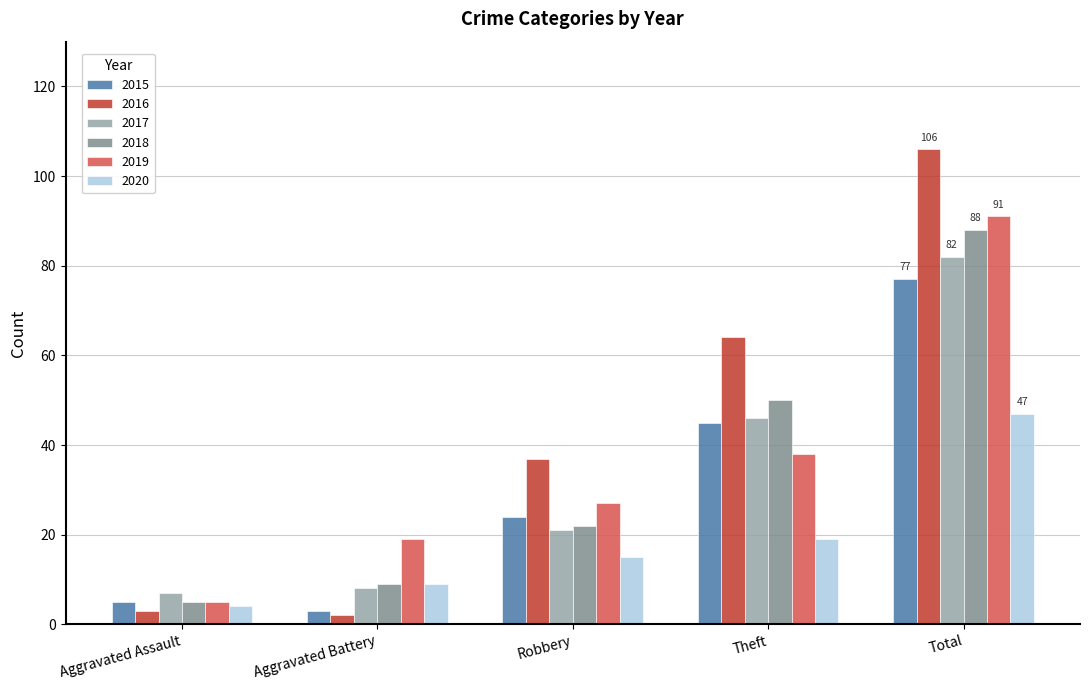

Between Robbery and Total, which series saw the biggest shift?

2016